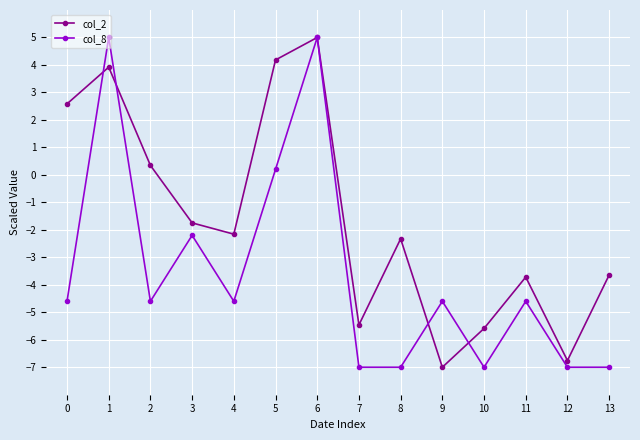

What is the smallest value displayed?

-7.0